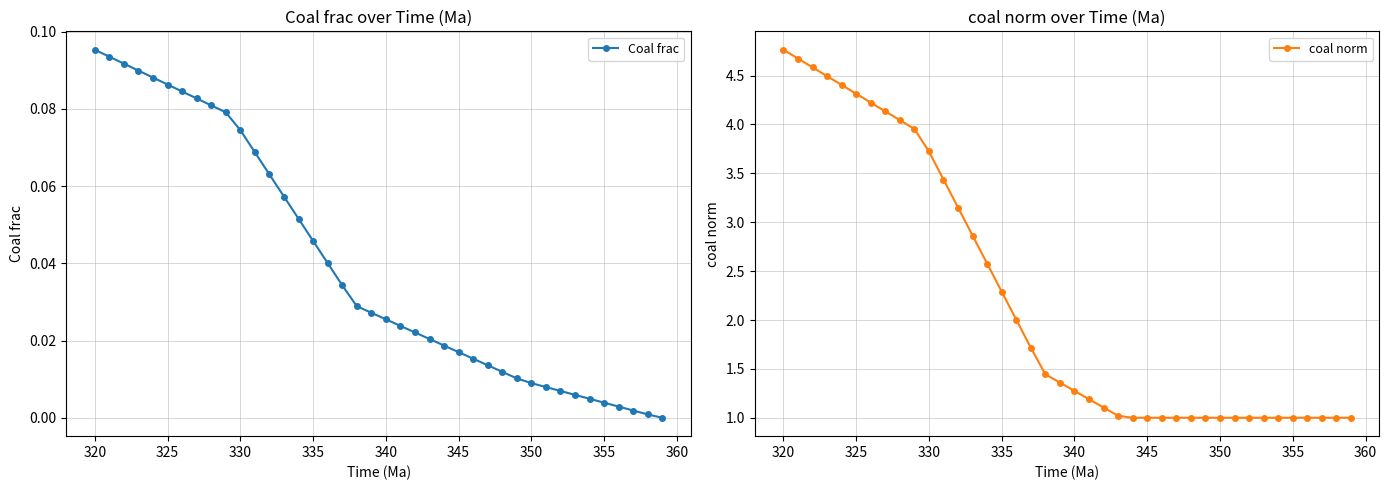

Rank the series by their average value, from lowest to highest.

Coal frac, coal norm